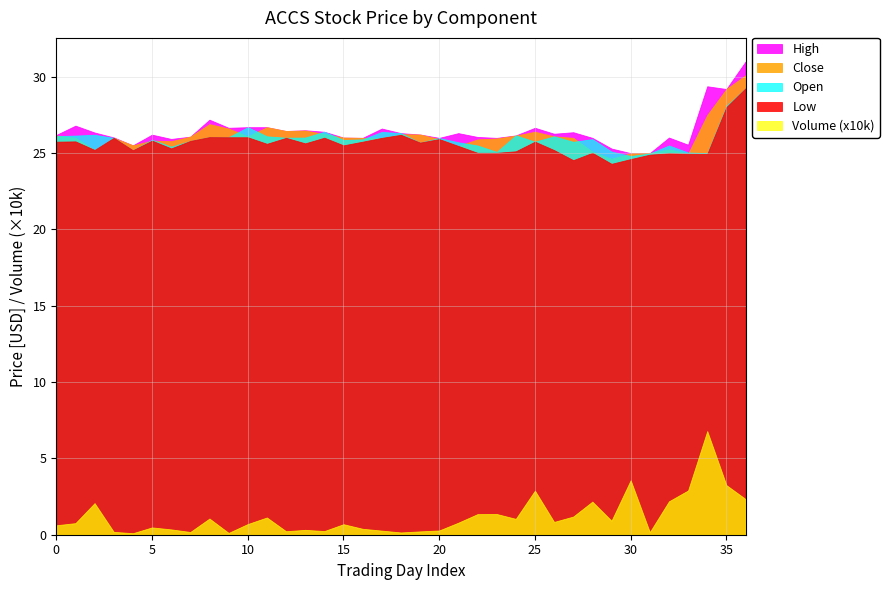

What are all the series names shown in the legend?

High, Close, Open, Low, Volume (x10k)